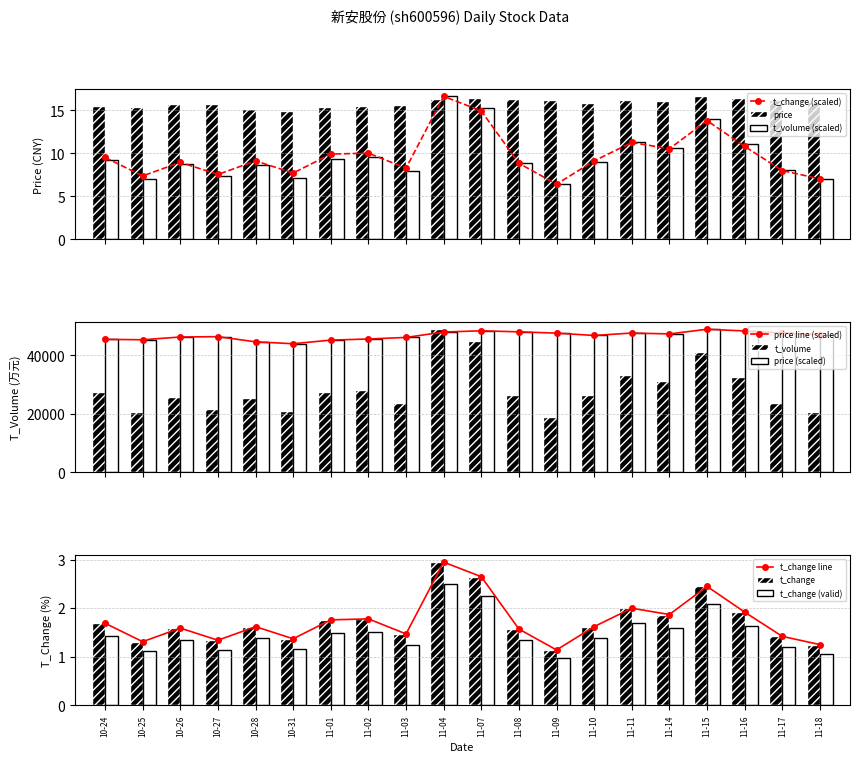

What is the maximum value for price?

16.6